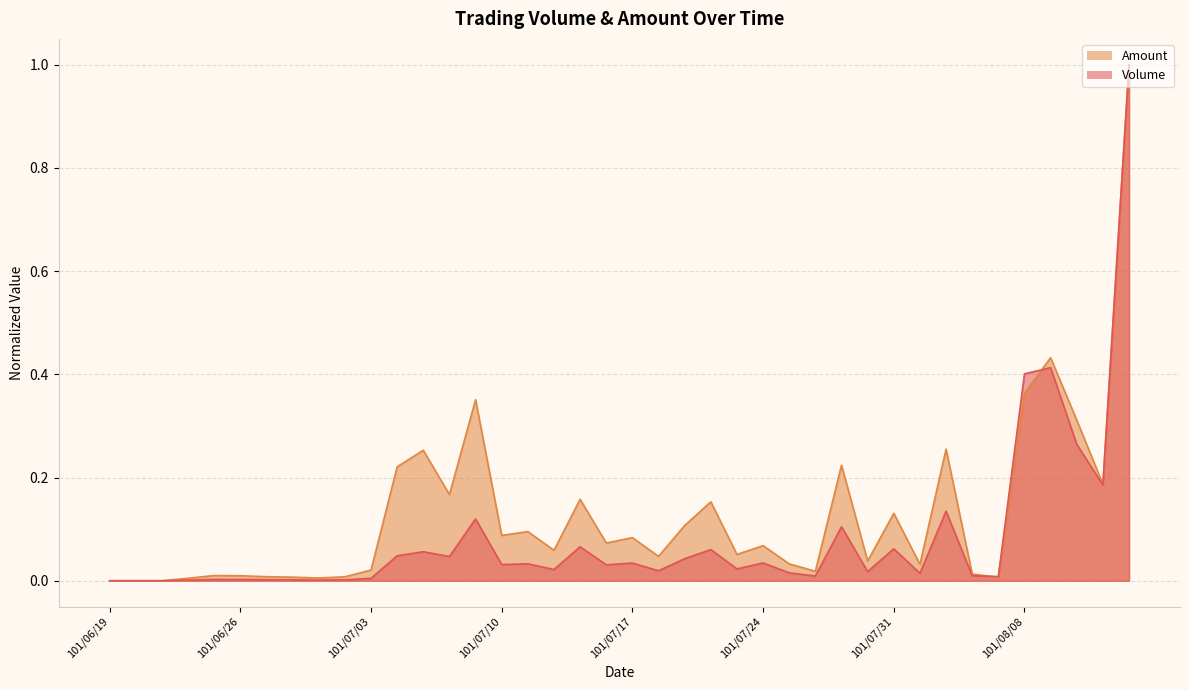

How many intersections are there between Volume and Amount?

2